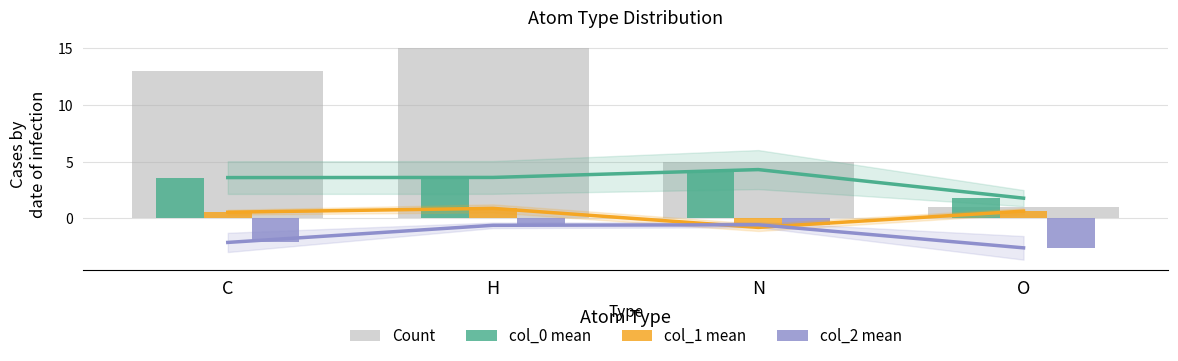

Which series changed the most between C and H?

Count